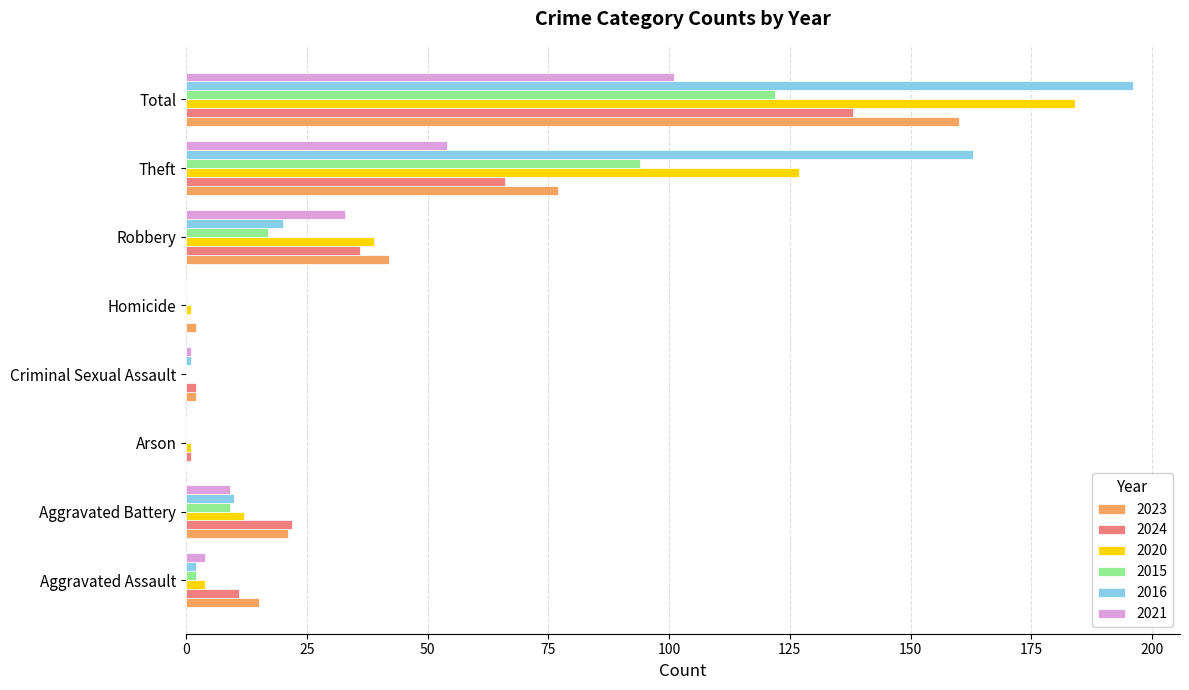

What is the sum of all 2023 values?

319